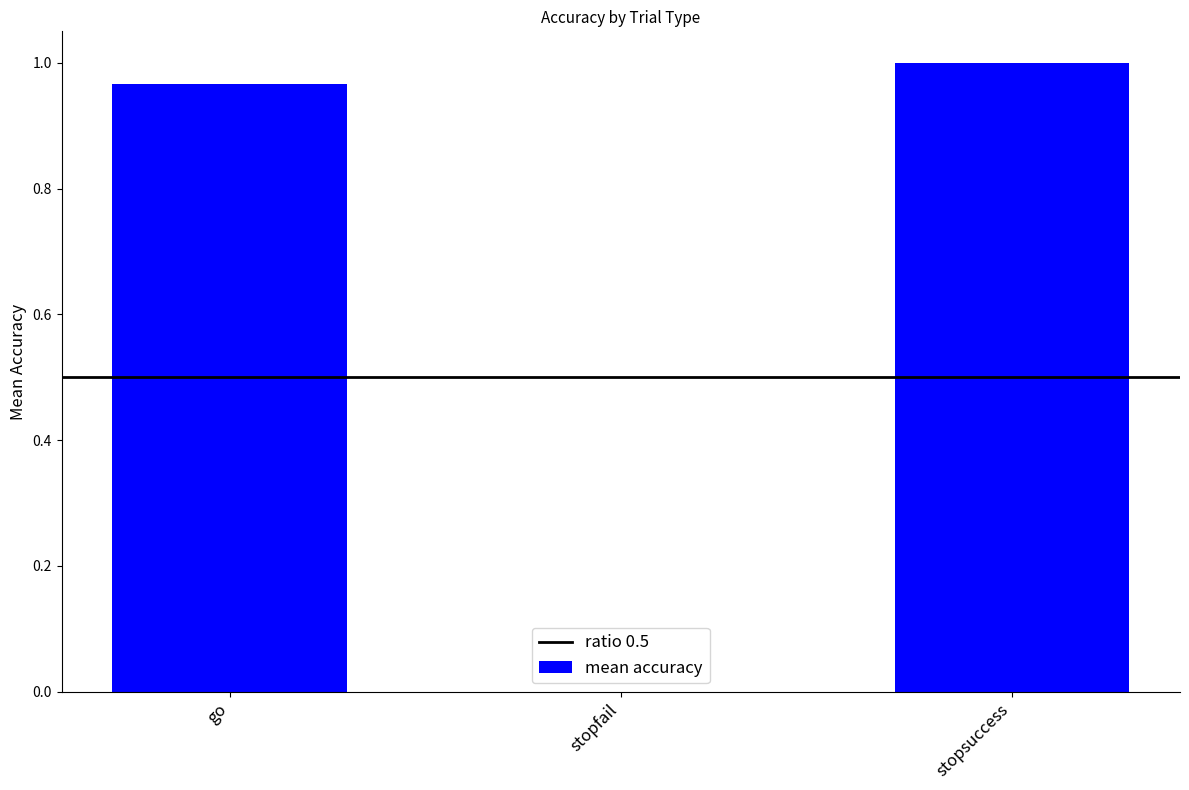

Is it true that the value at stopsuccess is 1.0?

True